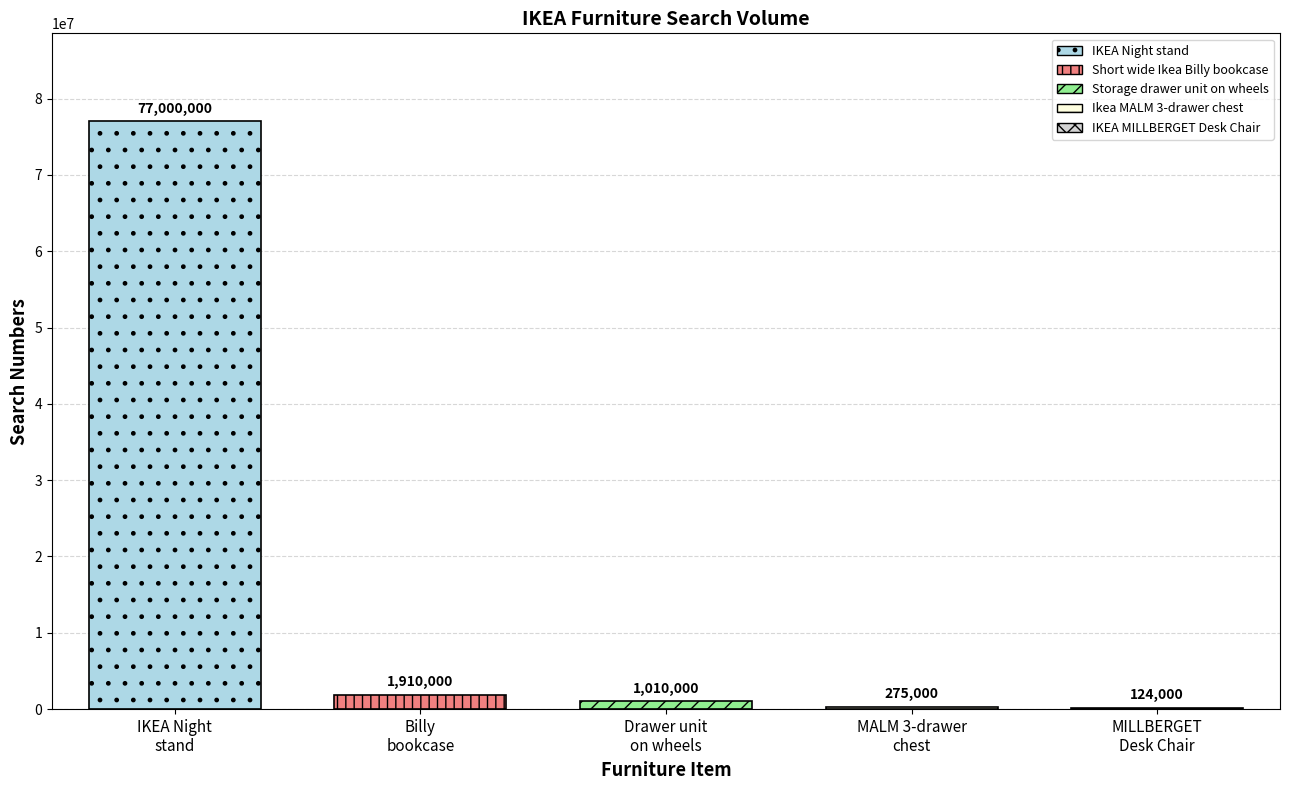

What position from the left is Short wide Ikea Billy bookcase?

2